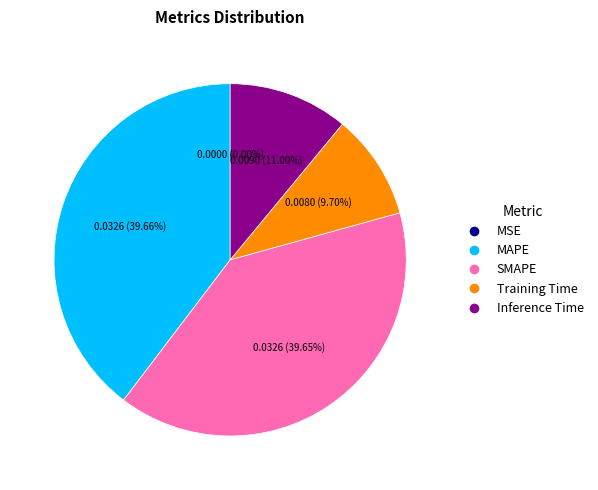

True or false: SMAPE accounts for 55% of the total.

False